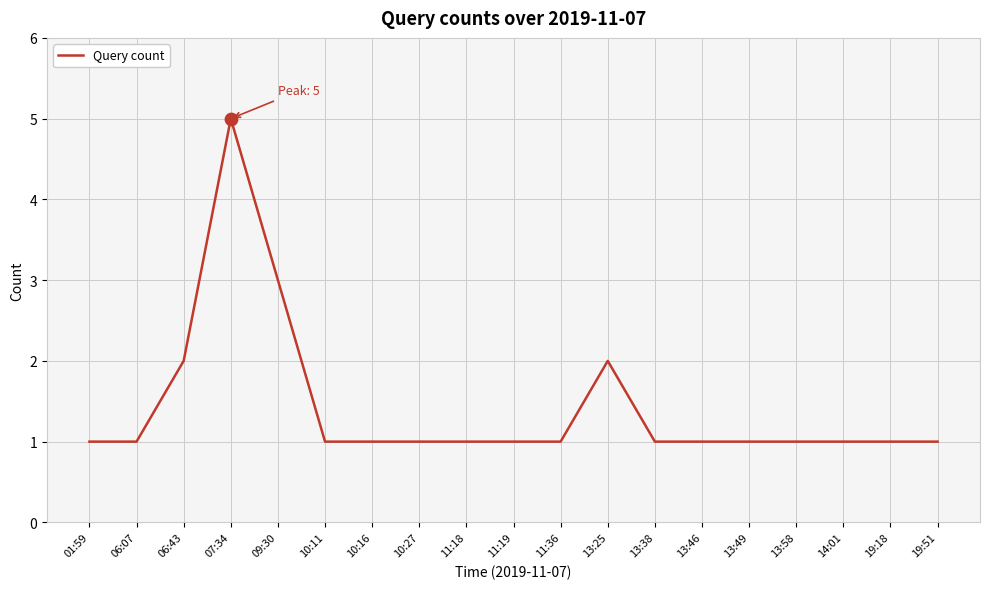

What is the change in value from 06:07 to 09:30?

+2